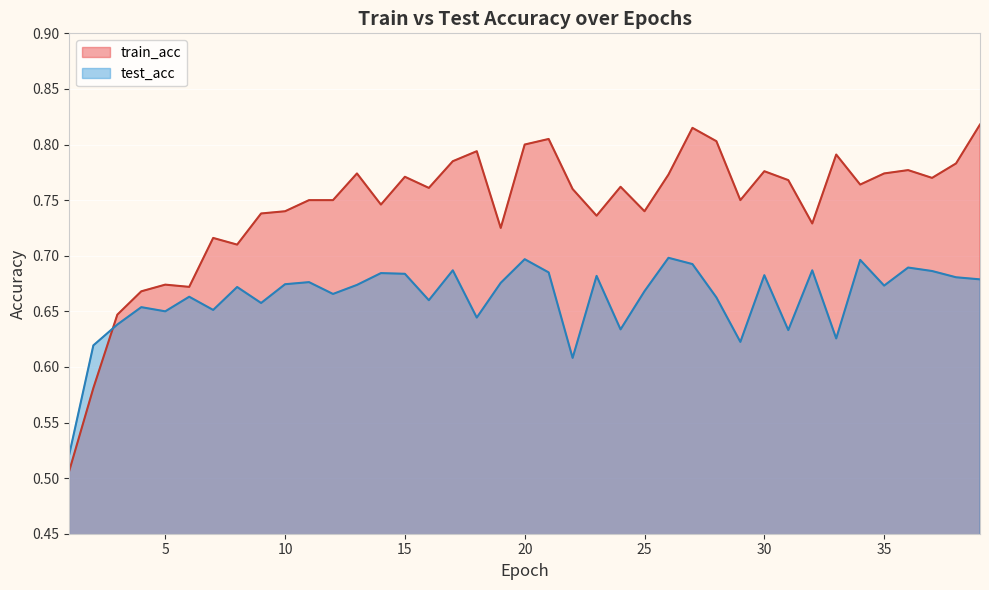

Which series has the widest spread of values?

train_acc